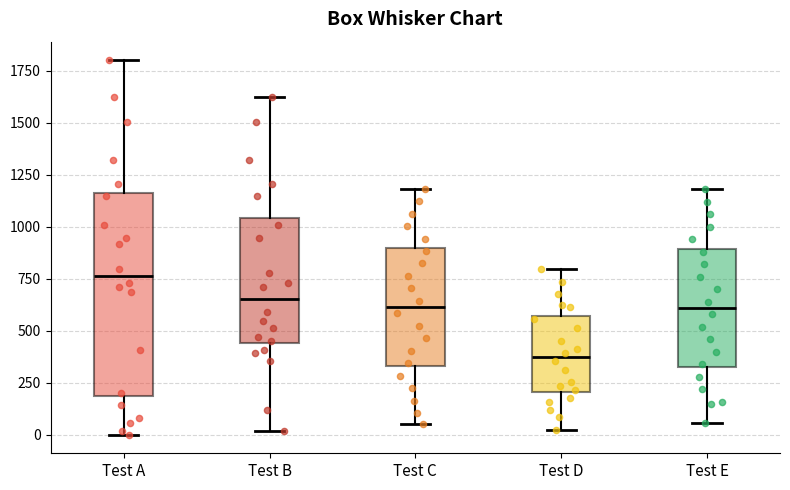

Which box is the tallest, from its lower edge to its upper edge?

Test A